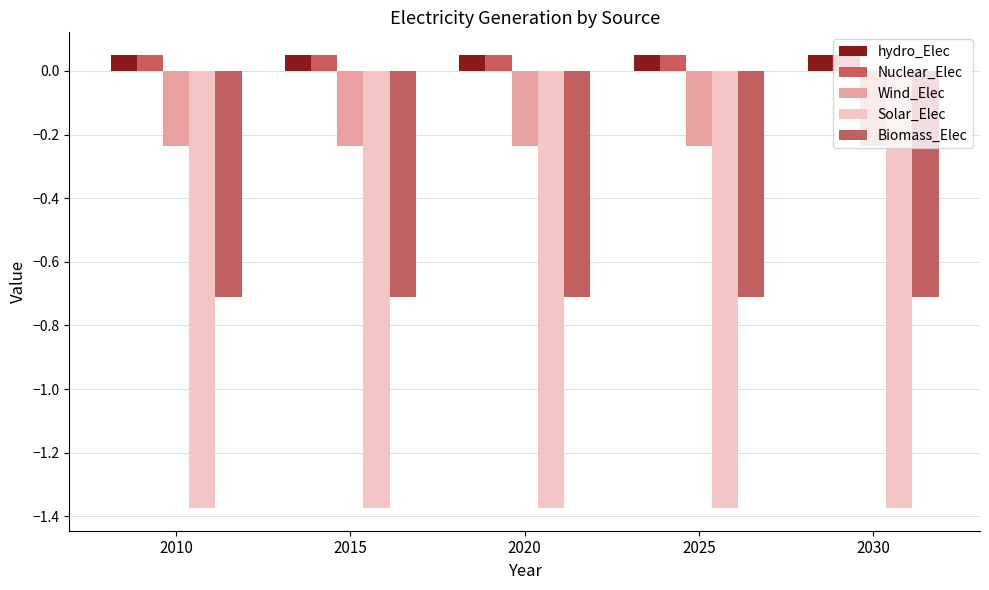

What are all the series names shown in the legend?

hydro_Elec, Nuclear_Elec, Wind_Elec, Solar_Elec, Biomass_Elec